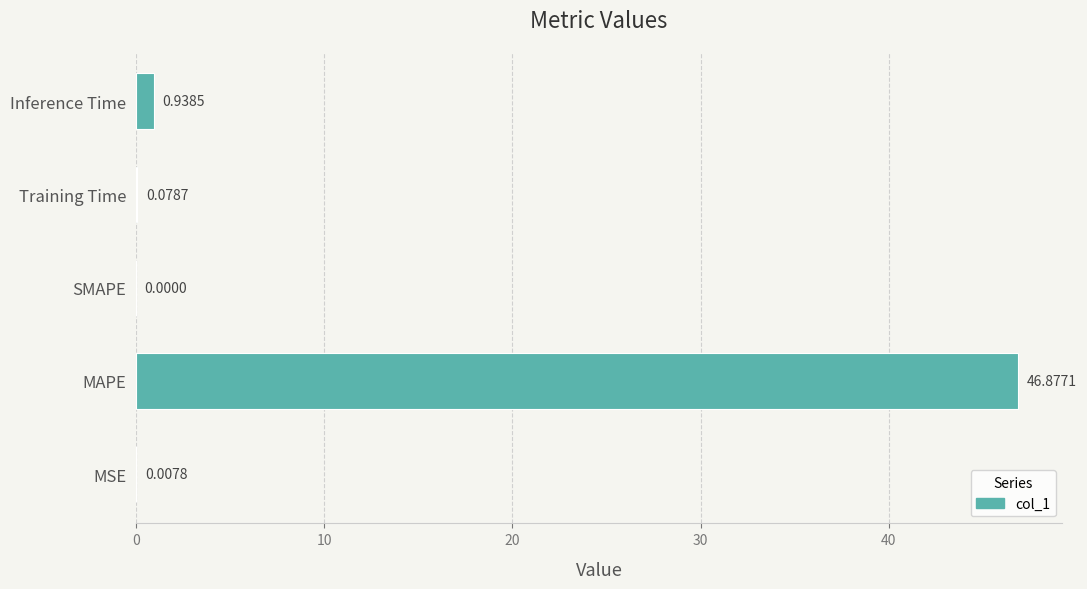

At which label is the value closest to 23?

Inference Time